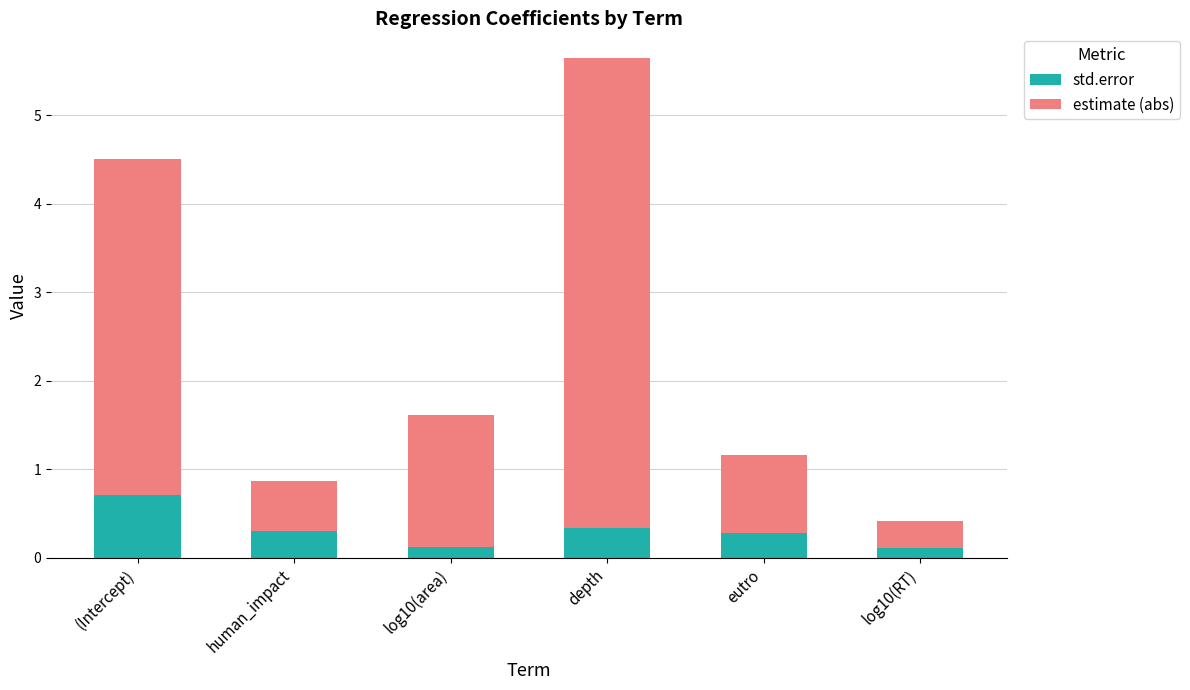

Which category has the highest value in the std.error series?

(Intercept)